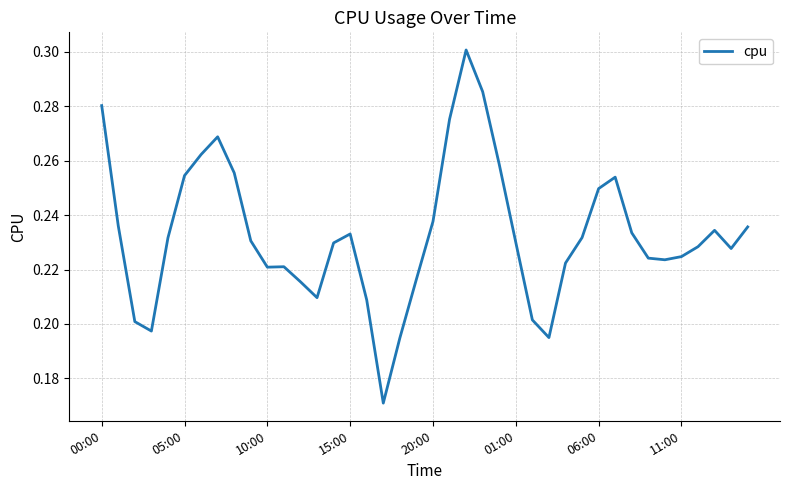

Reading left to right, extract all data points from this chart.

0.3	0.2	0.2	0.2	0.2	0.3	0.3	0.3	0.3	0.2	0.2	0.2	0.2	0.2	0.2	0.2	0.2	0.2	0.2	0.2	0.2	0.3	0.3	0.3	0.3	0.2	0.2	0.2	0.2	0.2	0.2	0.3	0.2	0.2	0.2	0.2	0.2	0.2	0.2	0.2